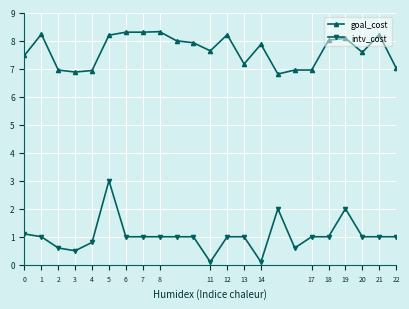

What is the minimum value for goal_cost?

6.8